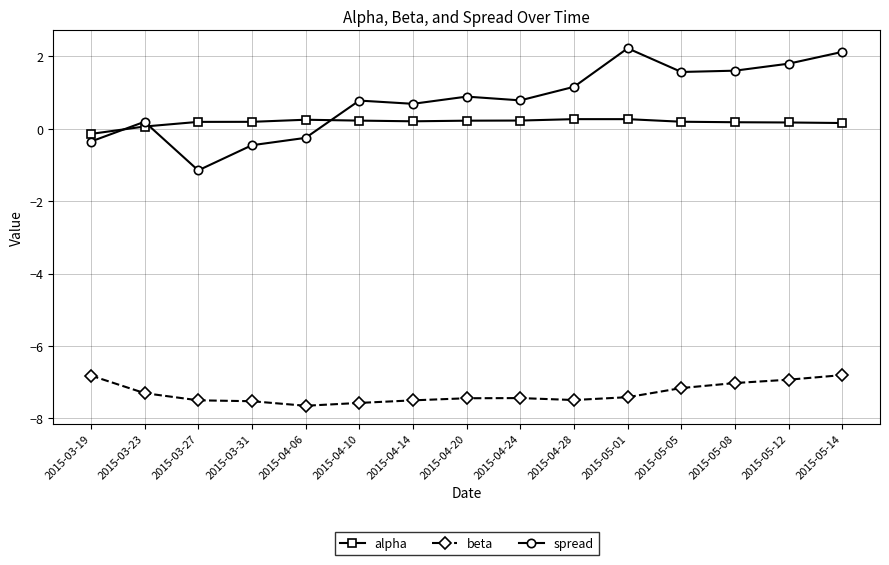

Does the chart have visible grid lines?

Yes